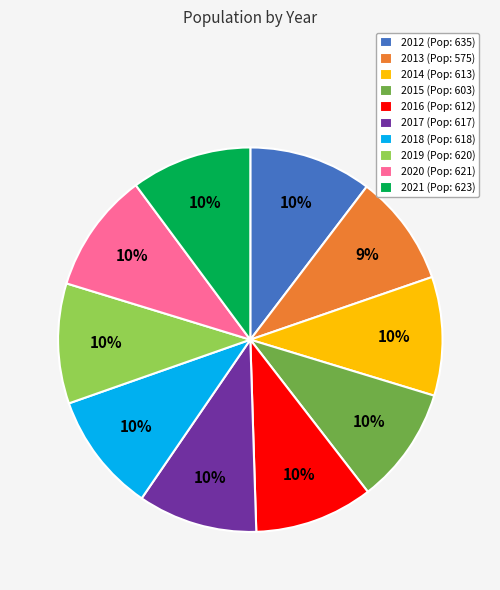

Is 2014 (Pop: 613) the majority of the pie?

No